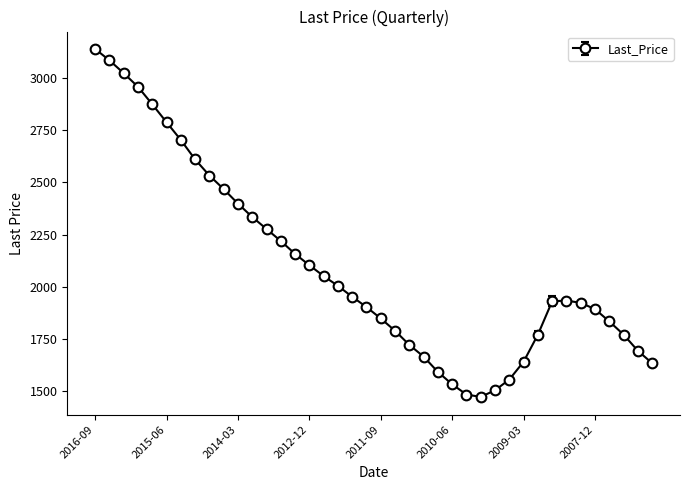

What is the value of the 37th point from the left?

1834.0